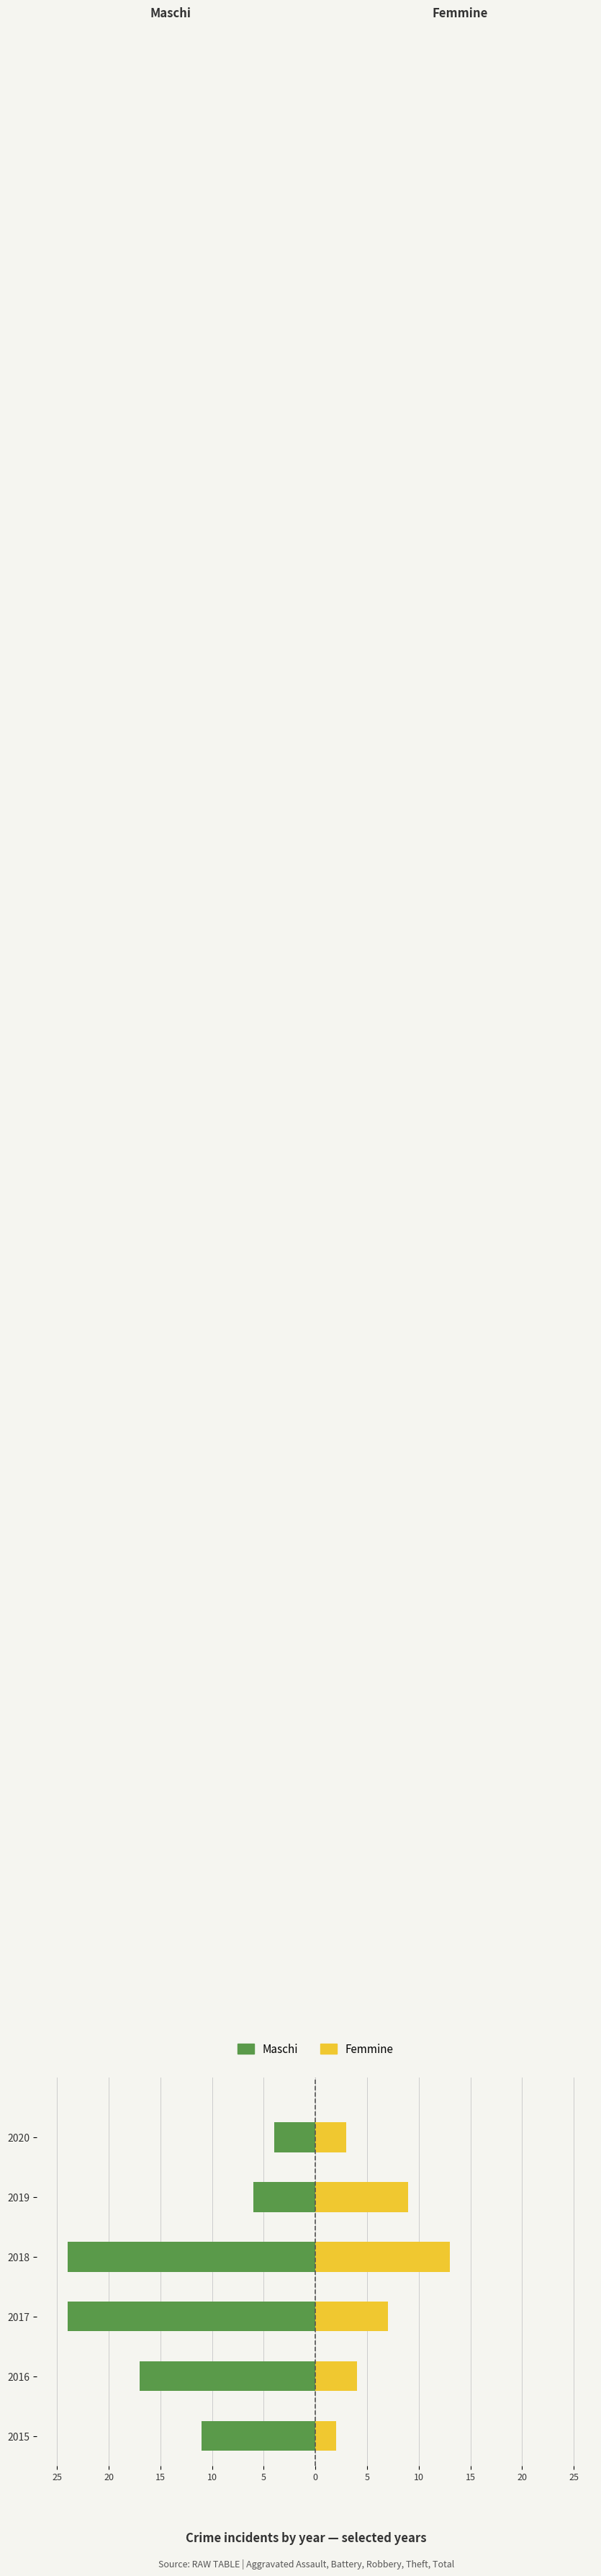

At 2017, list the series in order from smallest to largest.

Maschi, Femmine